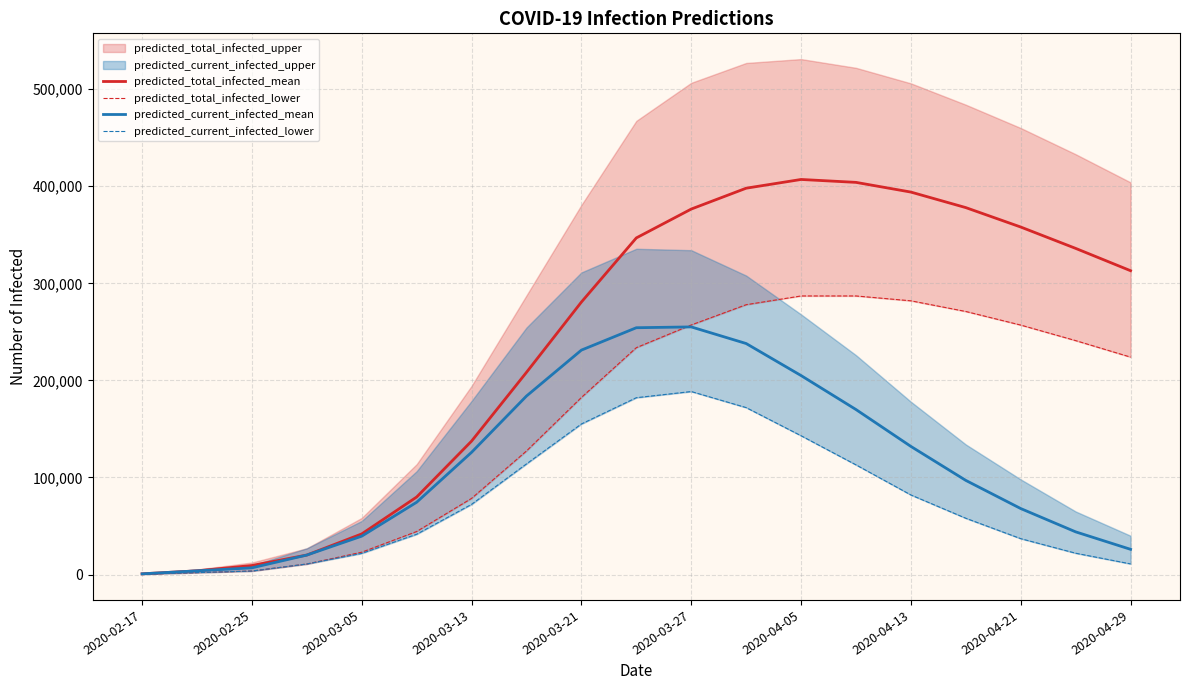

Does the chart display data point markers on the line(s)?

No